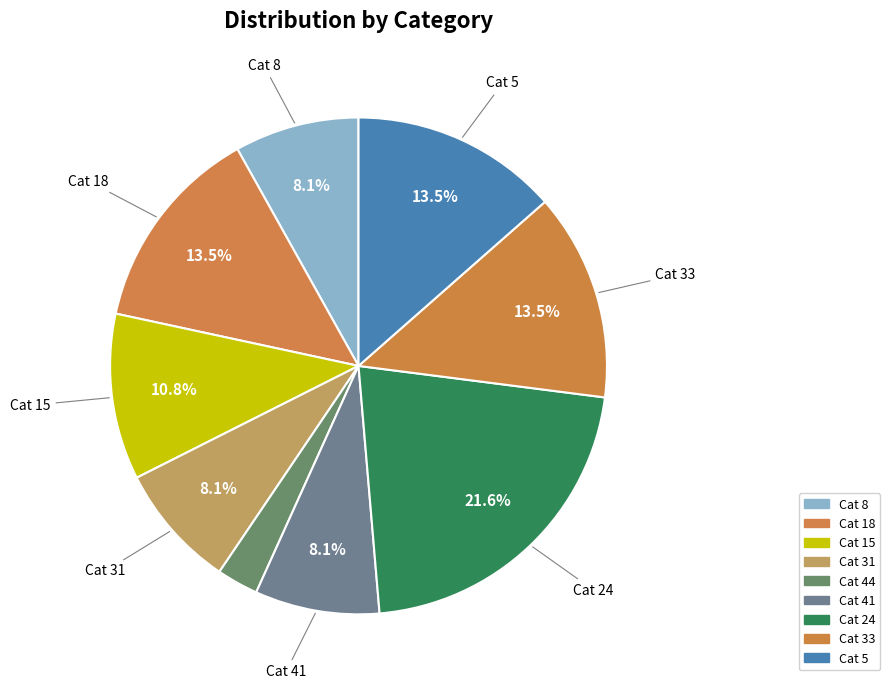

How many slices are in this pie chart?

9